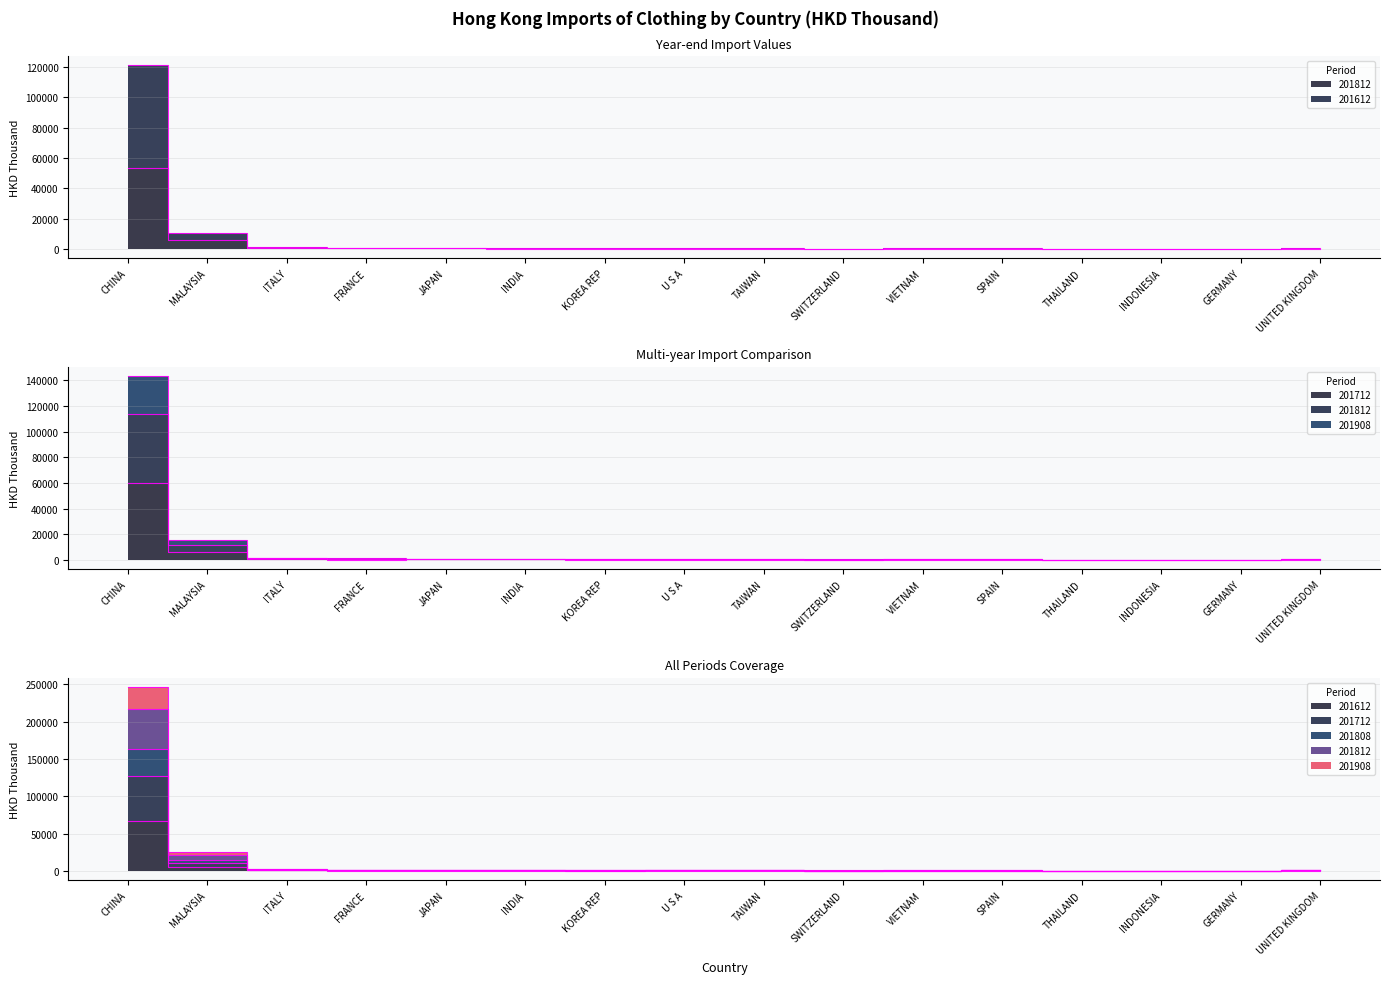

At which category does 201612 reach its first local valley?

FRANCE